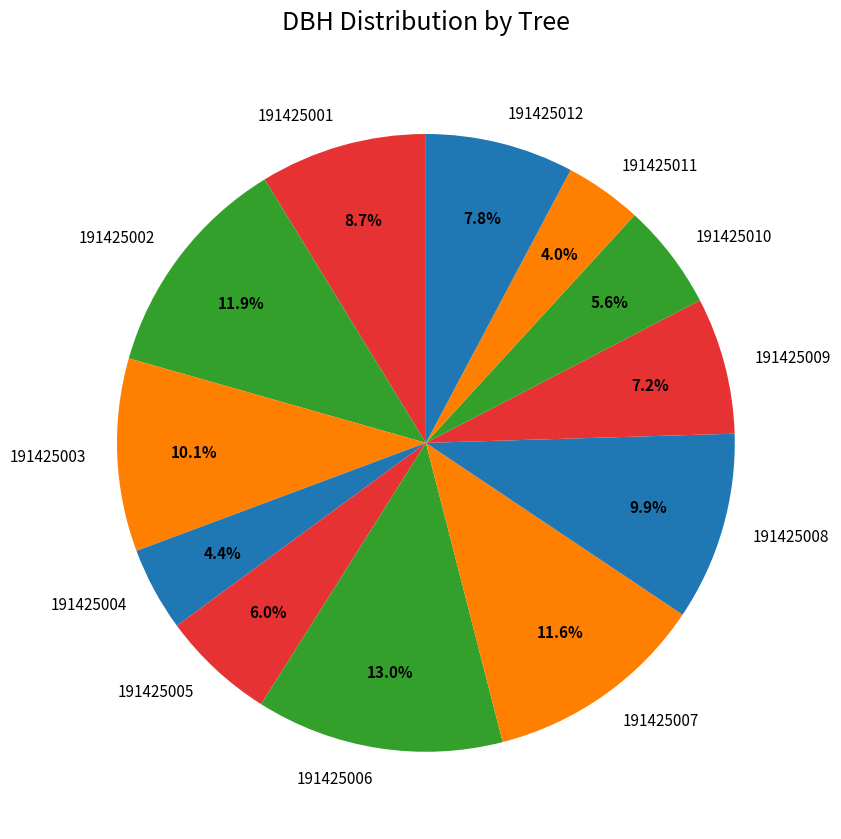

To the nearest percent, what is the difference between the 191425007 and 191425008 slice percentages?

2%